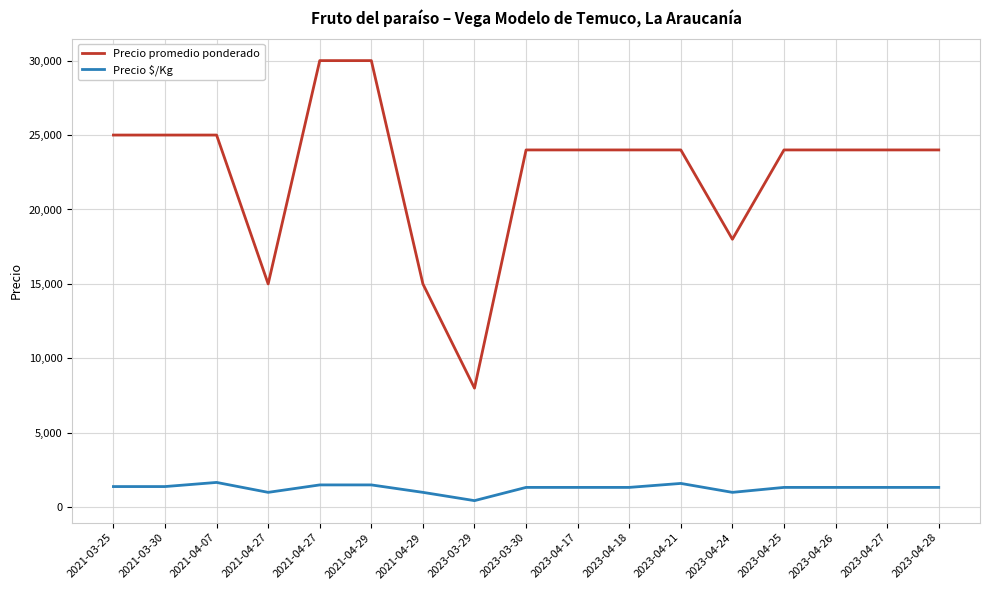

Is it true that Precio promedio ponderado equals 23089 at 2021-04-27?

False